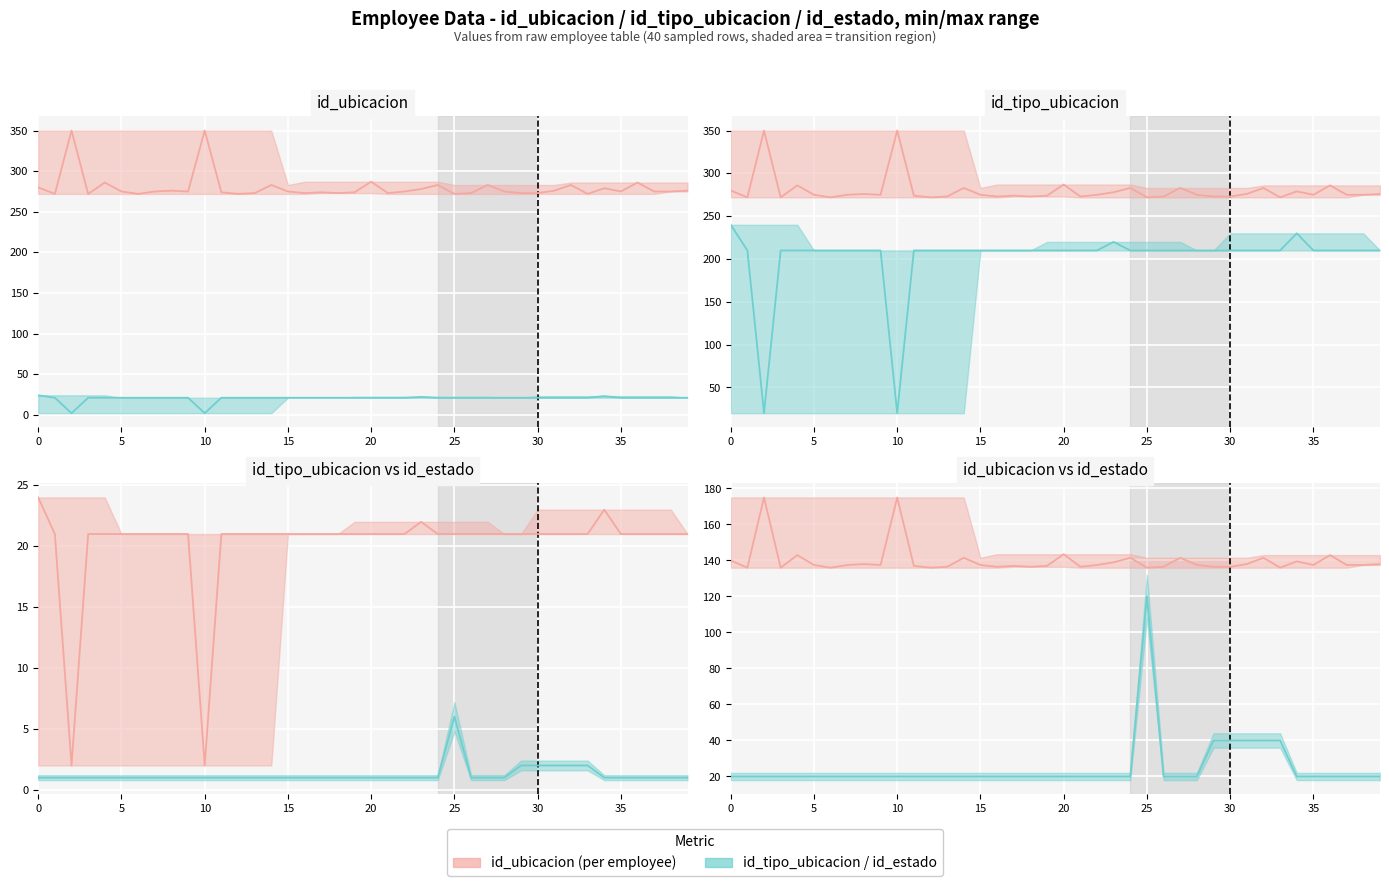

At which category is the sum across all series the highest?

25